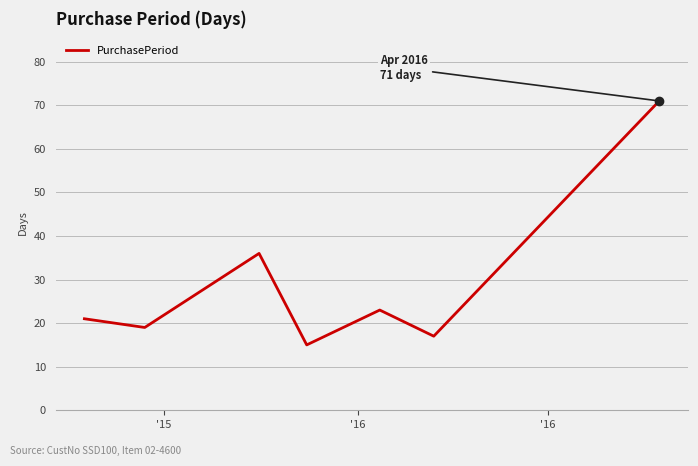

What is the minimum value shown in the chart?

15